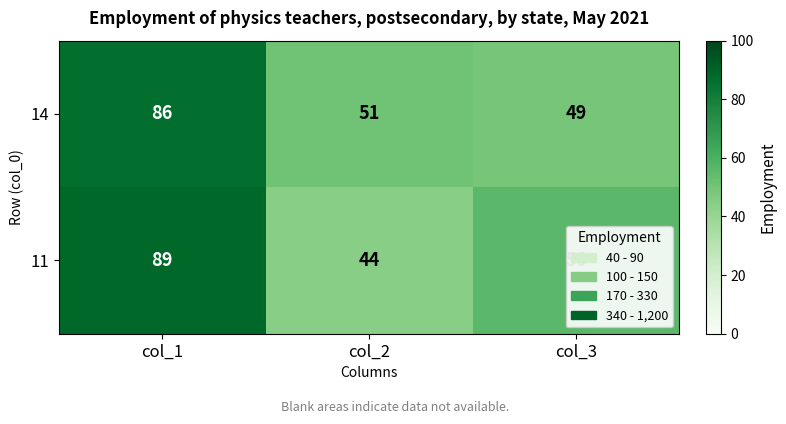

At which category does the chart reach its peak across all series?

col_1